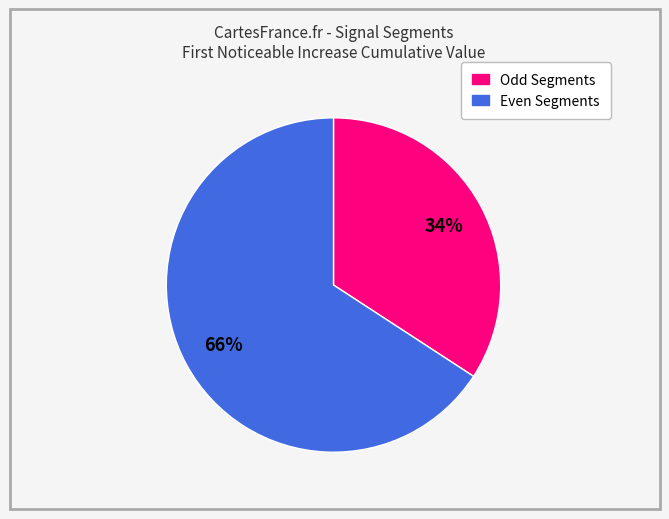

Does any single category account for the majority?

Yes